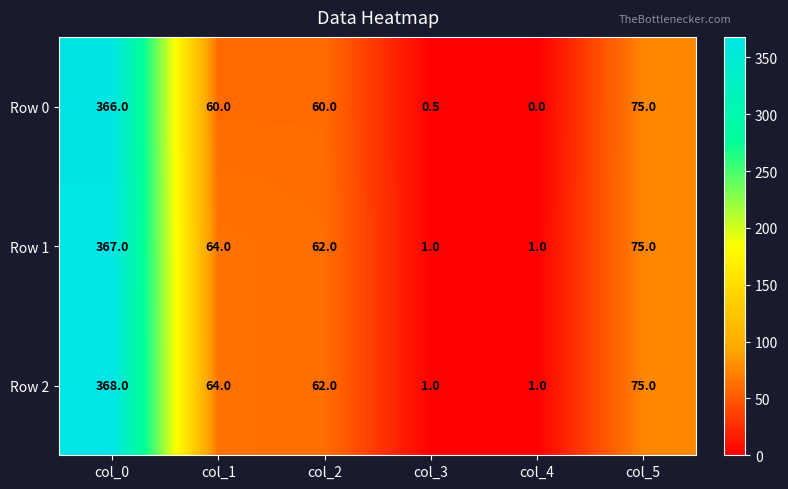

Count the number of data series in this chart.

3